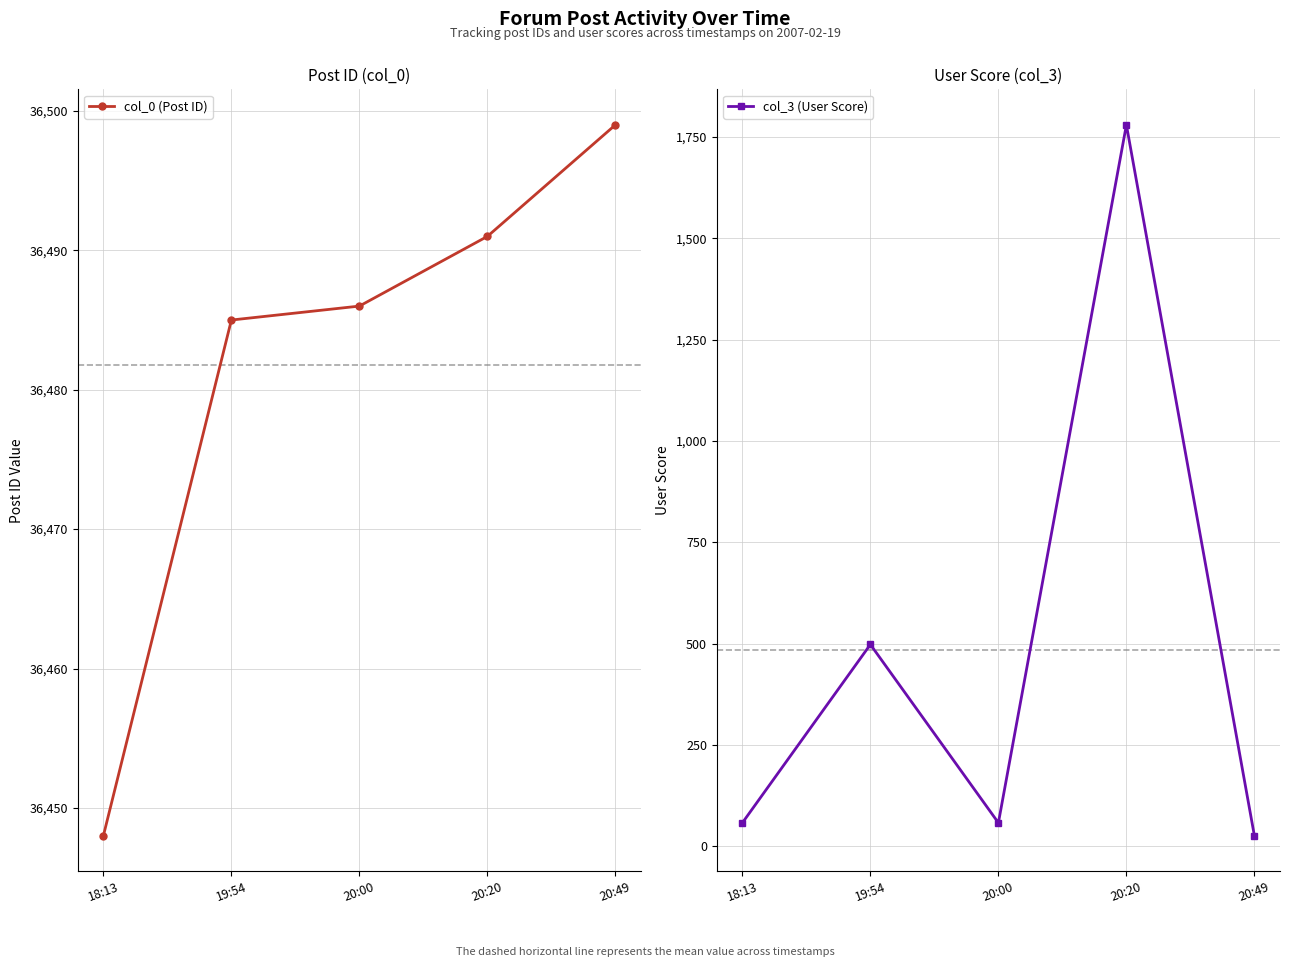

What is the minimum value for col_3 (User Score)?

26